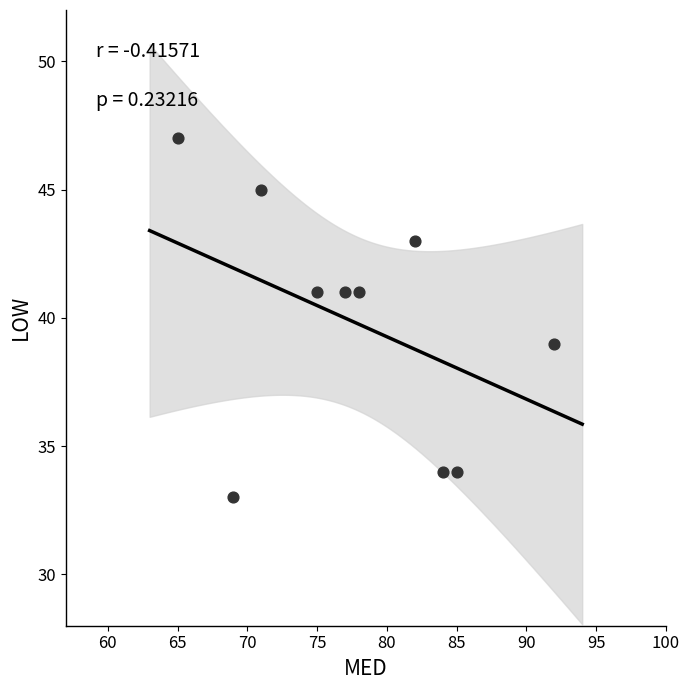

What is the range of X values (max minus min)?

27